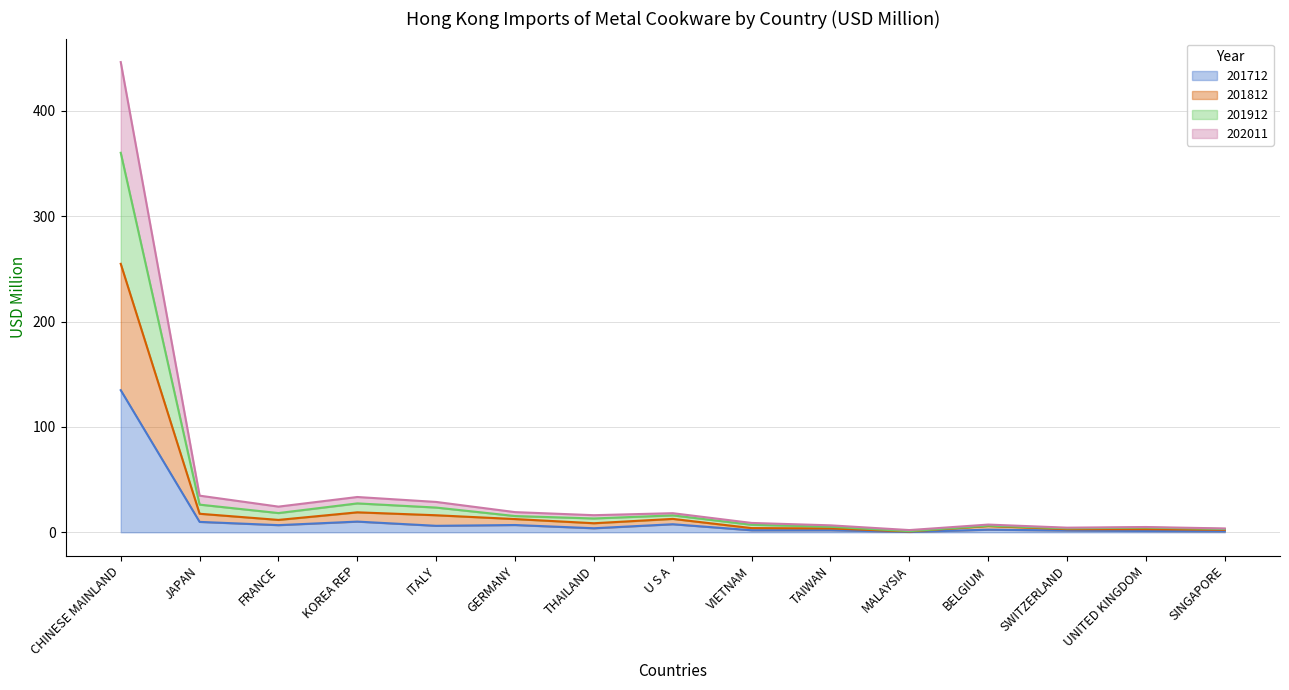

What are all the series names shown in the legend?

201712, 201812, 201912, 202011